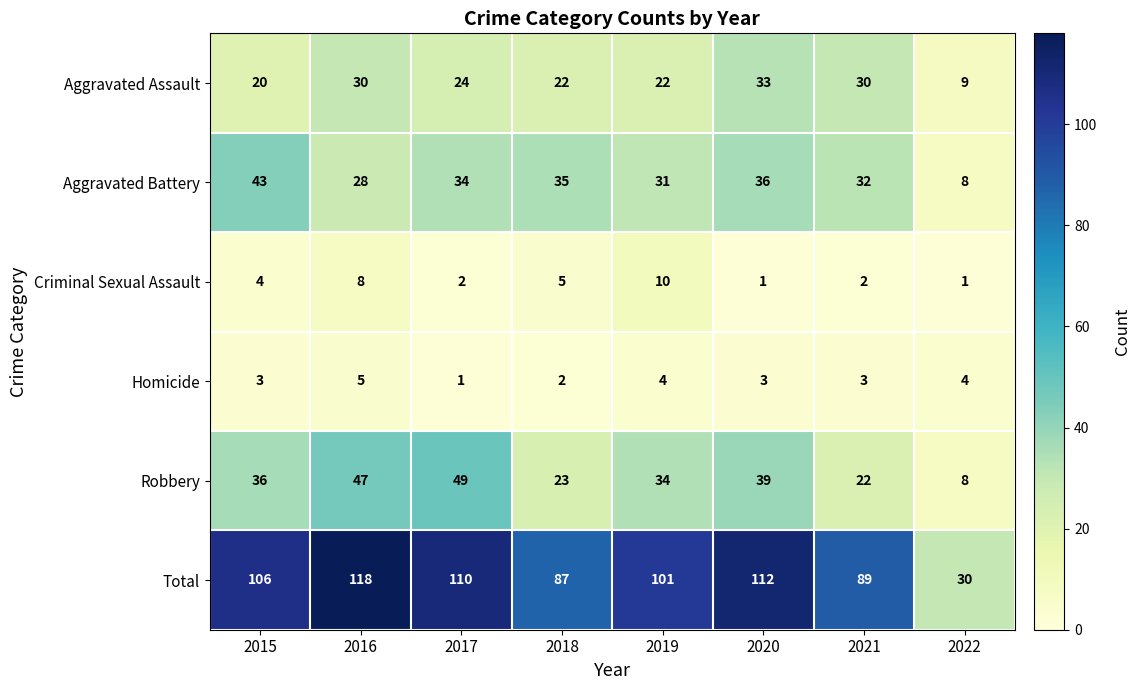

What is the total value across all series at 2021?

178